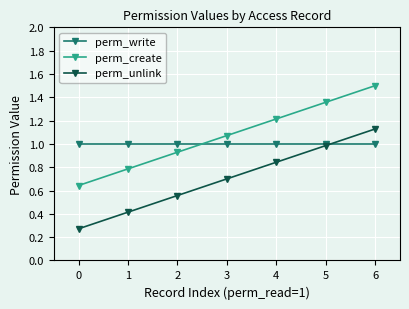

Rank the series at 4 from highest to lowest value.

perm_create, perm_write, perm_unlink